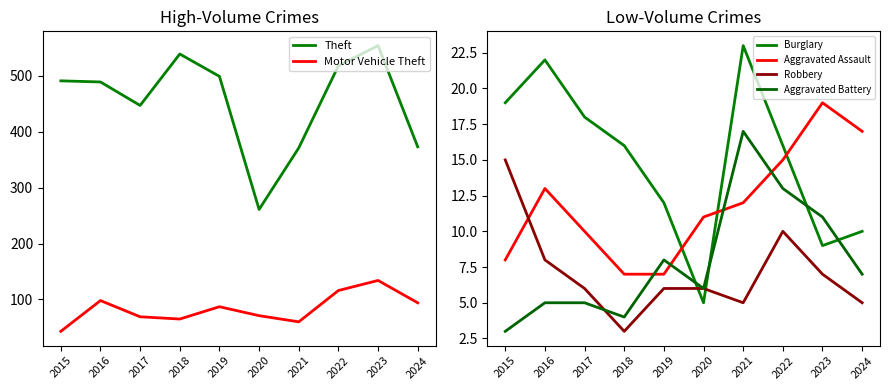

Is the value of Theft at 2022 greater than the value of Aggravated Assault at 2023?

Yes